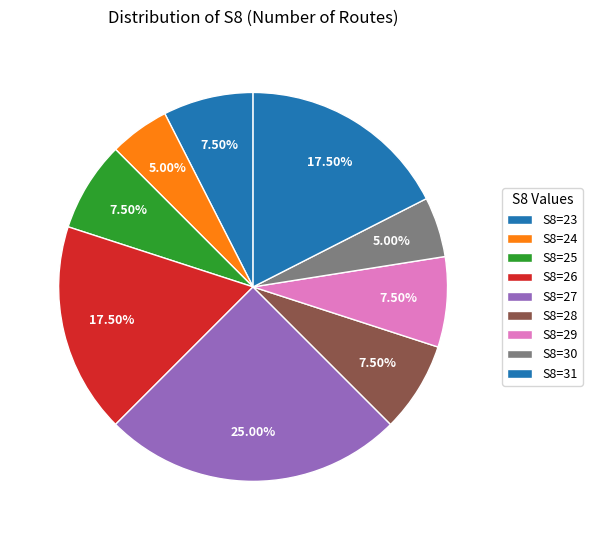

Count the number of slices in the pie.

9